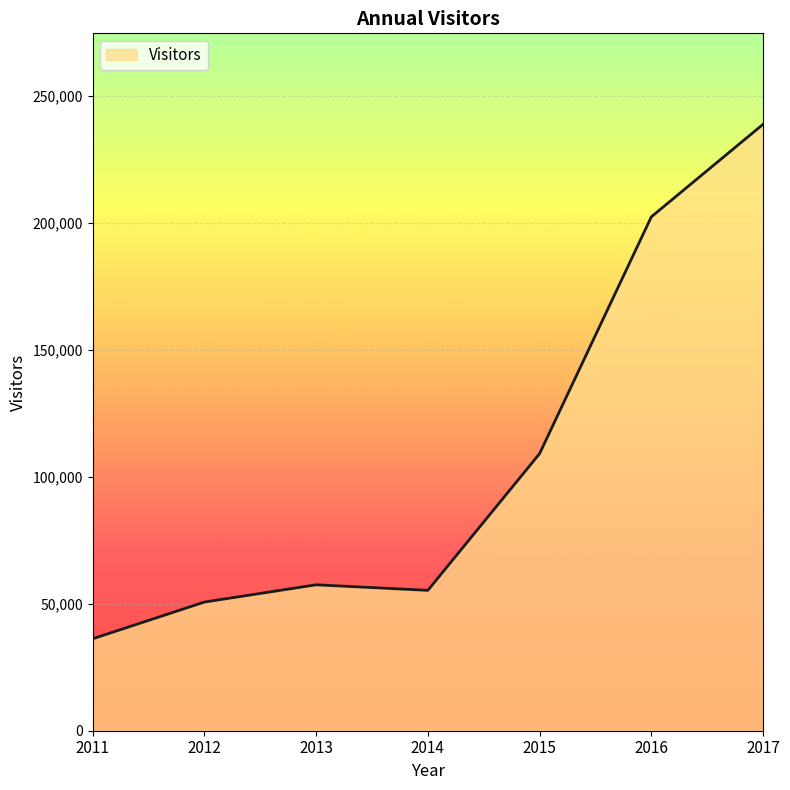

What is the sum of all values?

749924